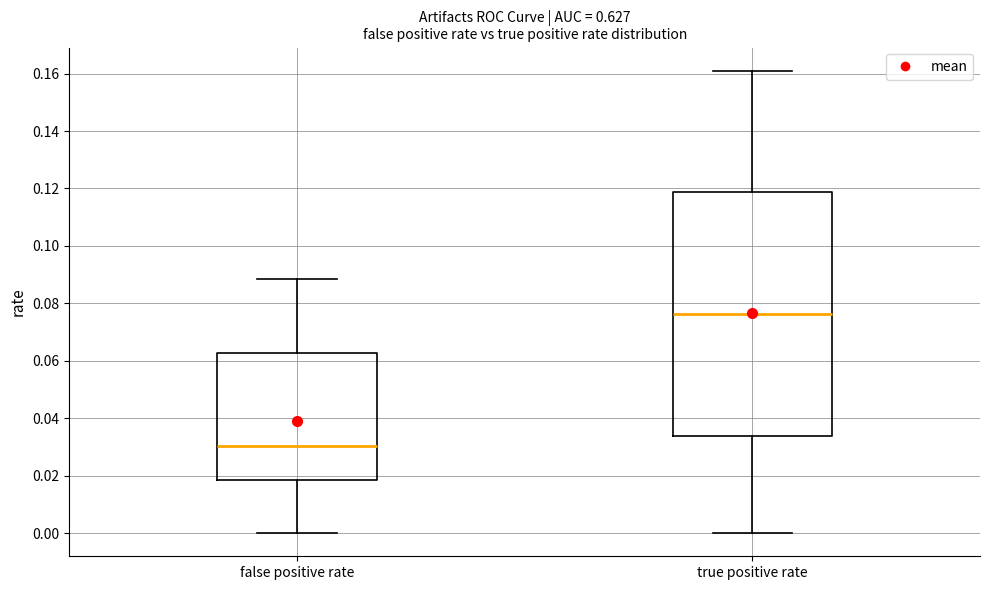

Where does the upper whisker of the box for false positive rate end on the y-axis? The values are not printed on the chart, so give them approximately, as read against the axis.

0.088